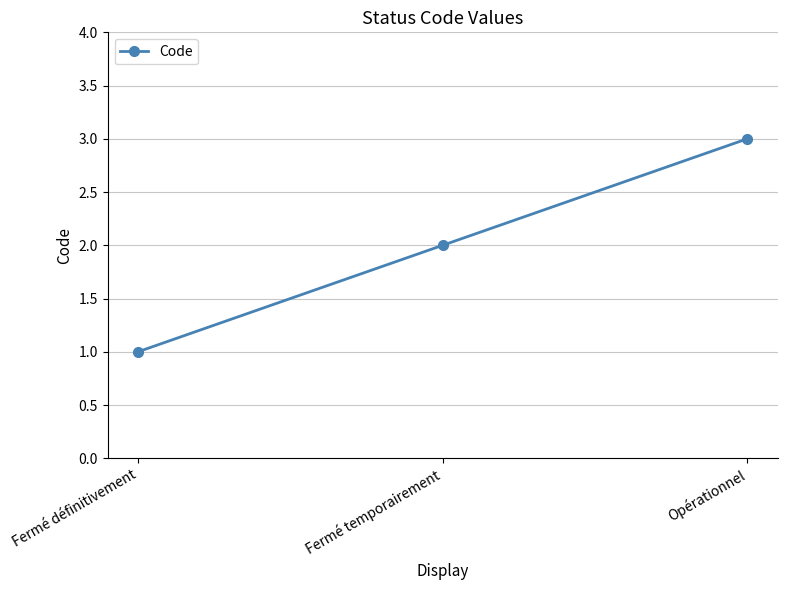

What is the difference between the second highest and minimum values?

1